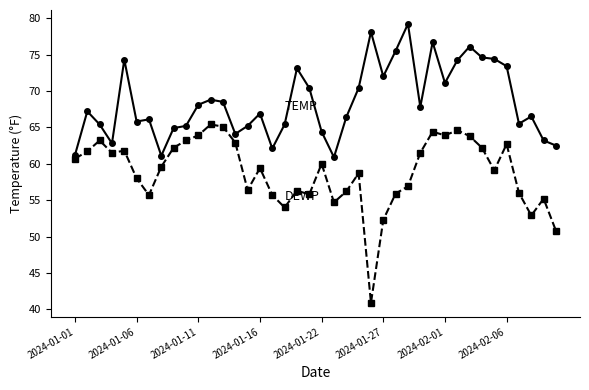

What is the greatest value displayed?

79.2